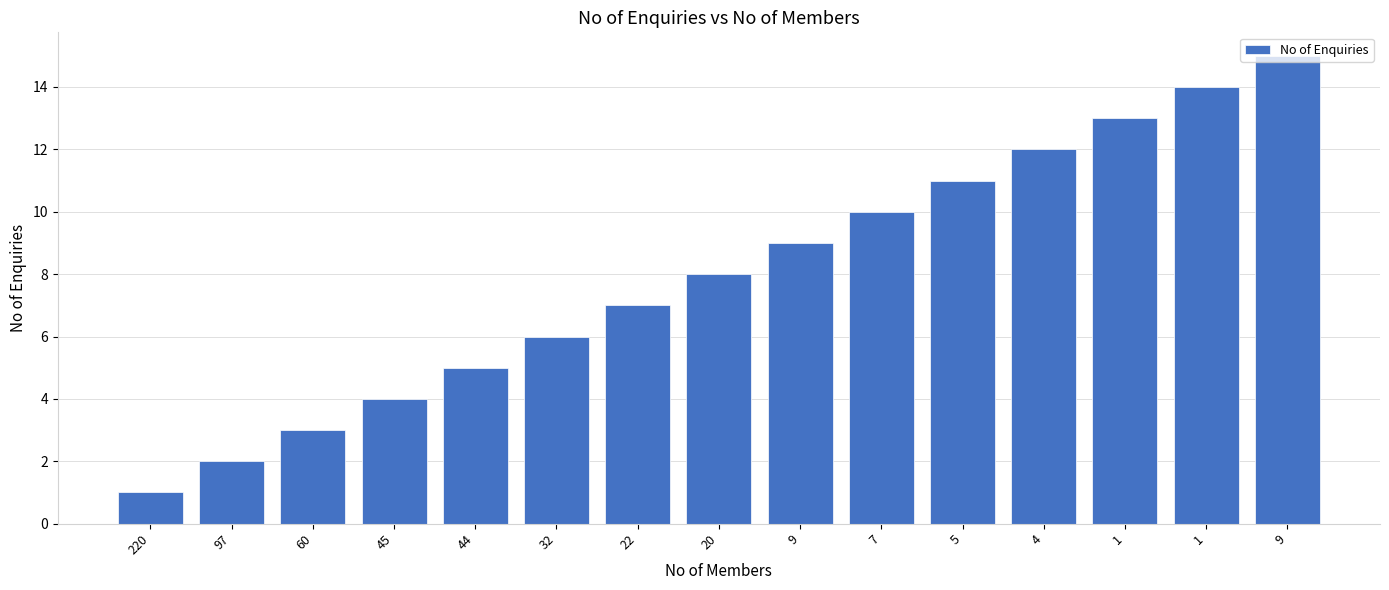

What is the difference between the values at 1 and 45?

9